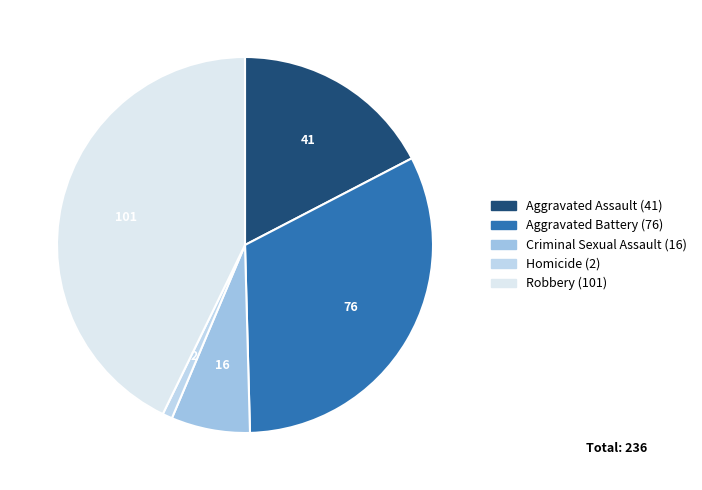

What is the change in value from Aggravated Assault to Robbery?

+60